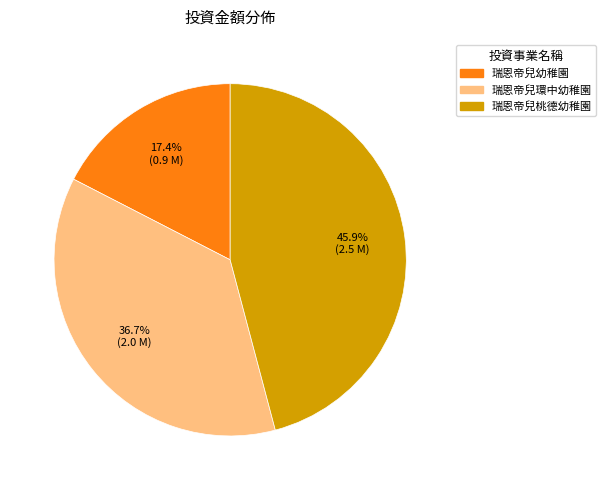

To the nearest percent, what portion does 瑞恩帝兒幼稚園 represent?

17%